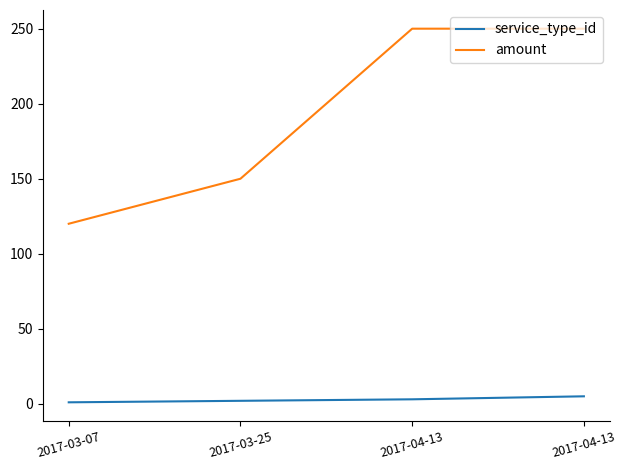

Does the chart display data point markers on the line(s)?

No